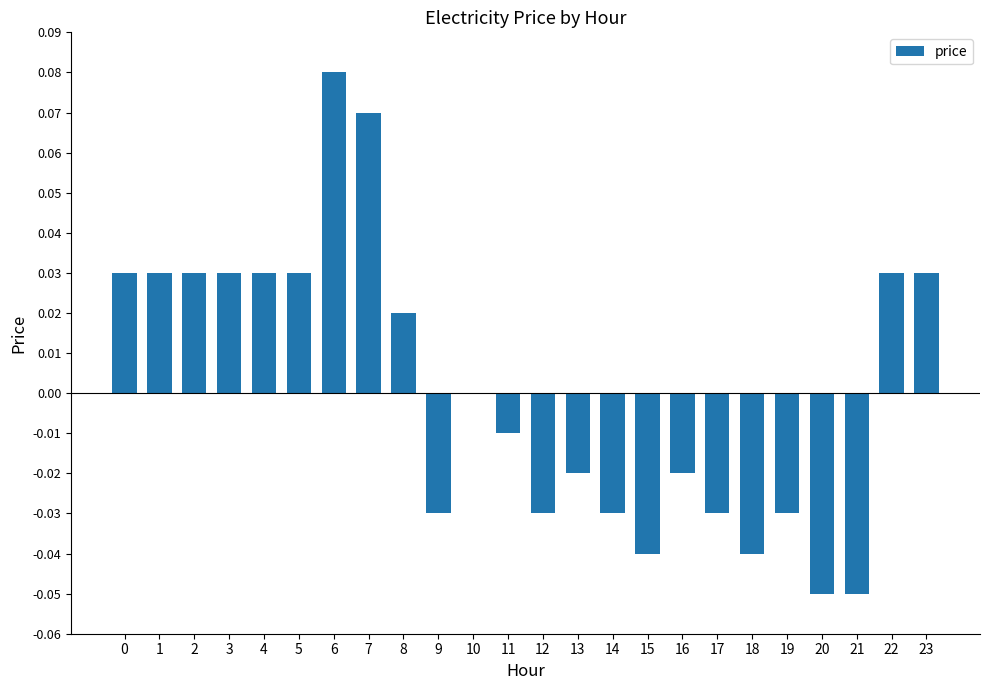

At which category does the chart reach its peak across all series?

6